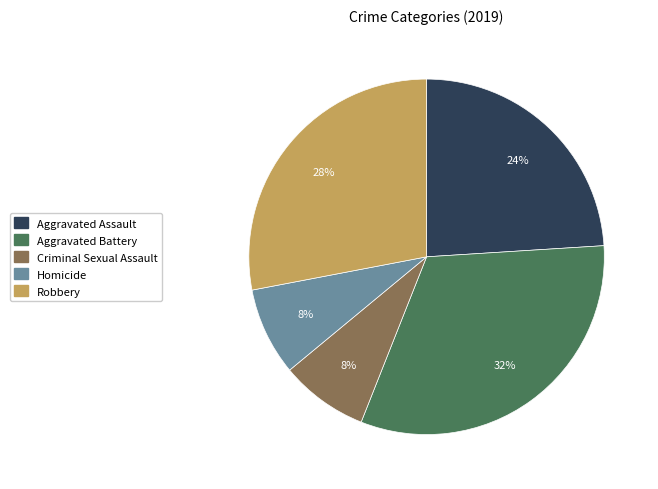

Is it true that Aggravated Assault is 24% of the pie?

True